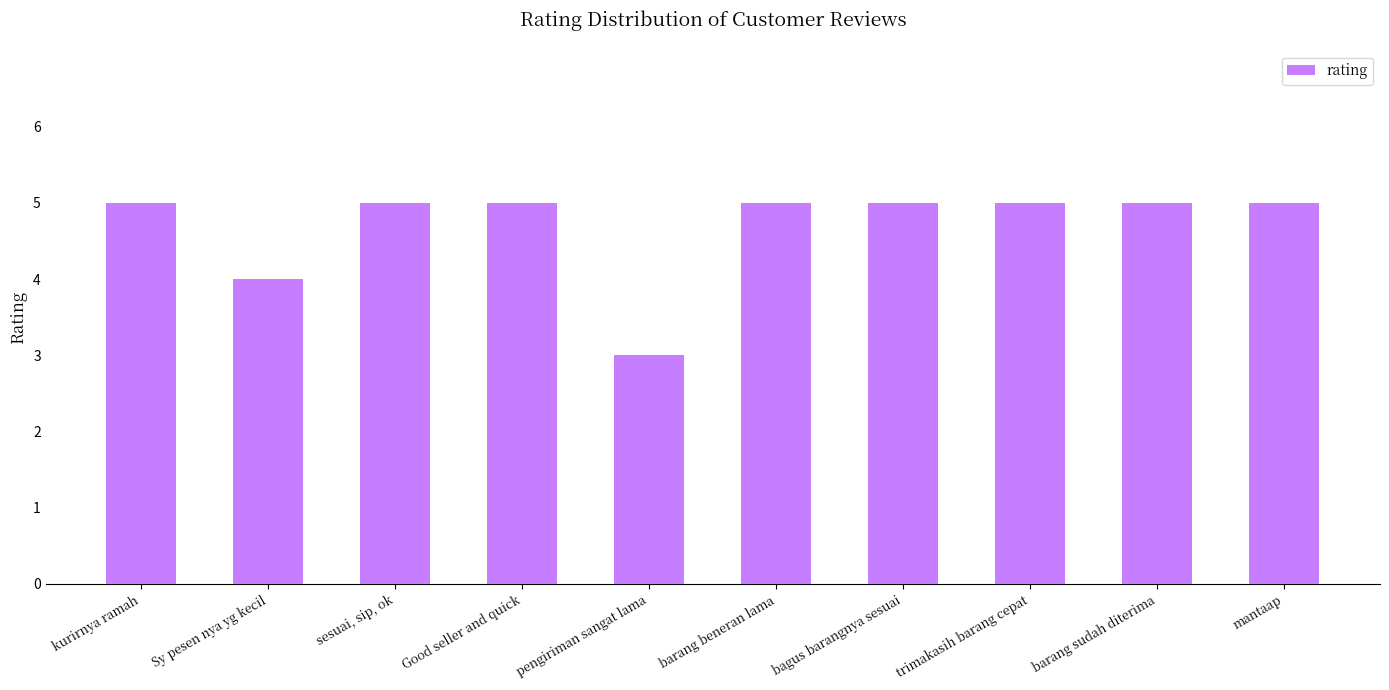

What is the greatest value displayed?

5